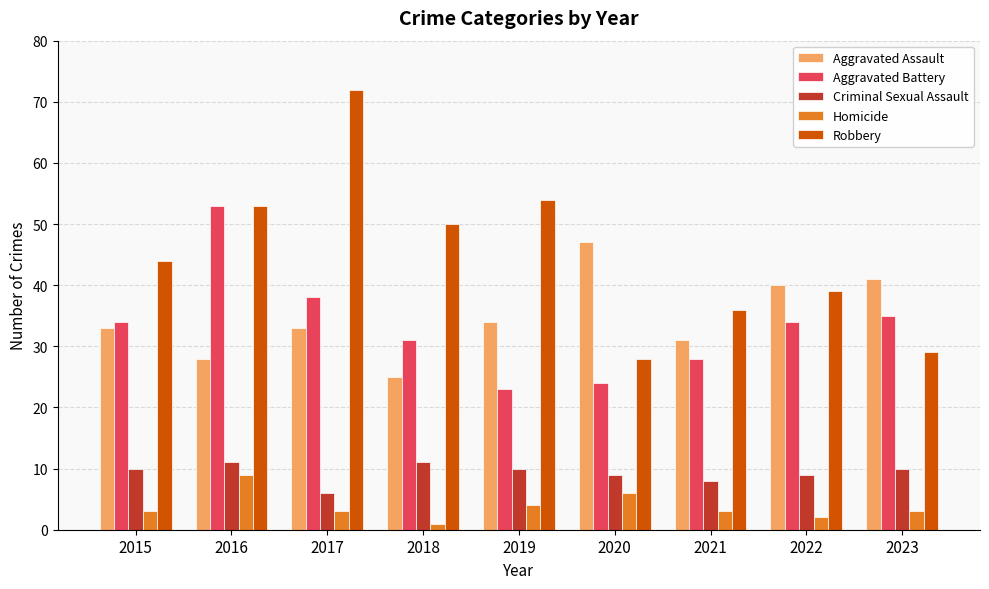

How many data points does each series have?

9